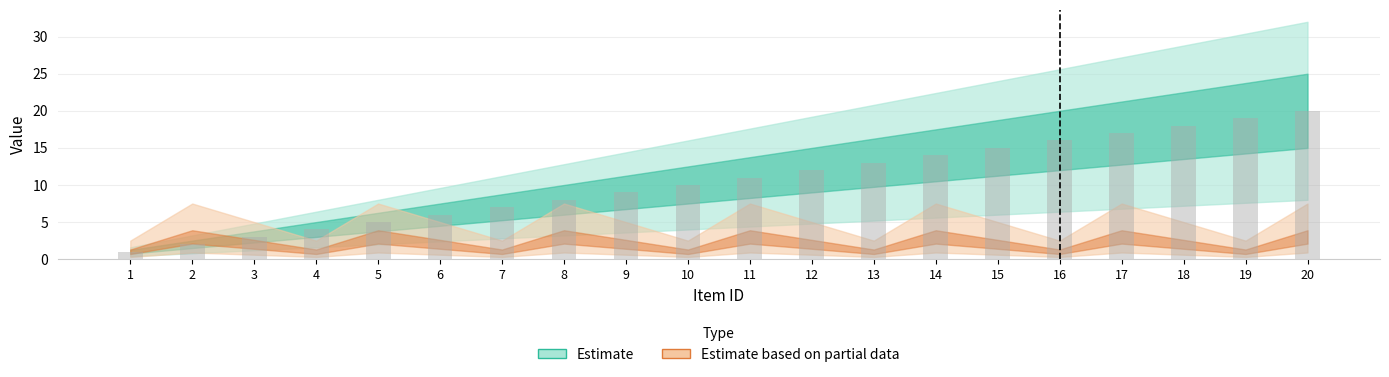

What is the maximum value shown in the chart?

20